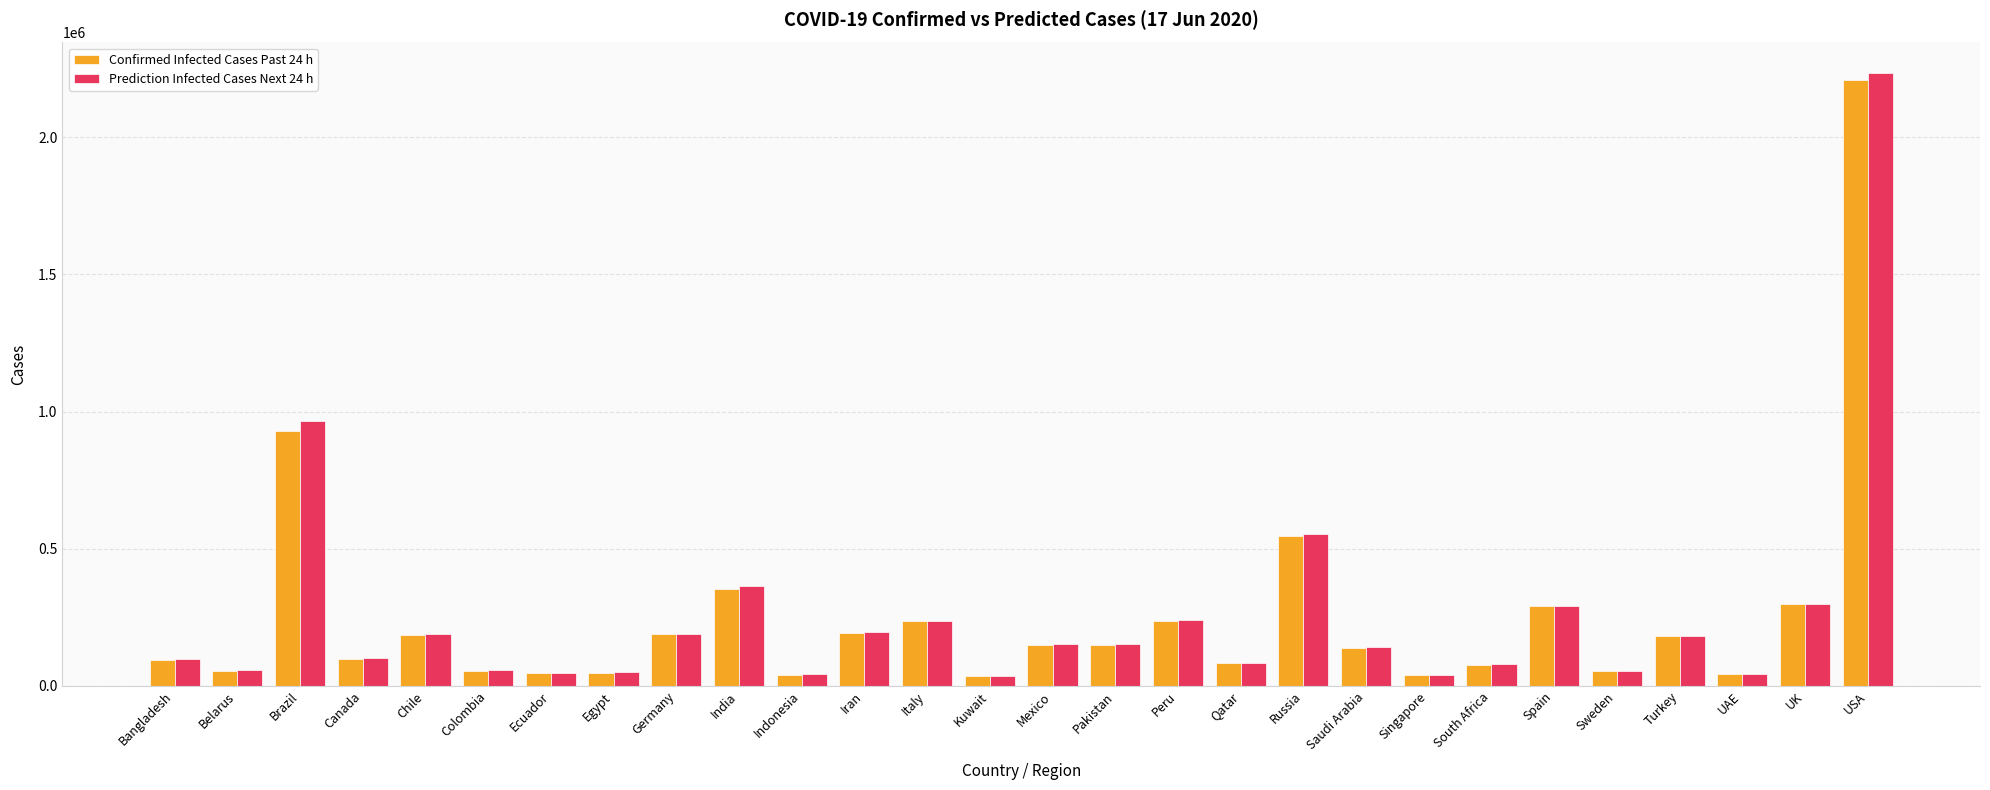

The value of Confirmed Infected Cases Past 24 h at Colombia is 54931. True or false?

True